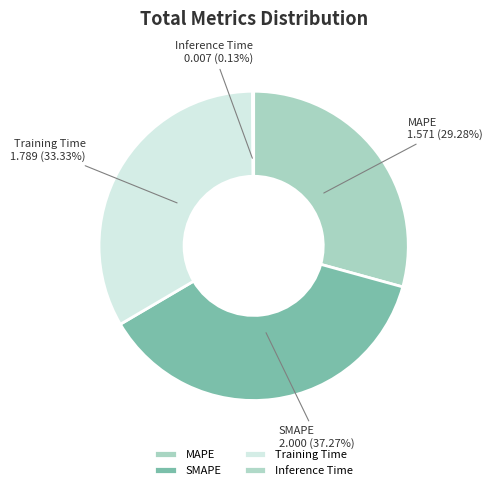

To the nearest percent, what percentage of the pie is MAPE?

29%